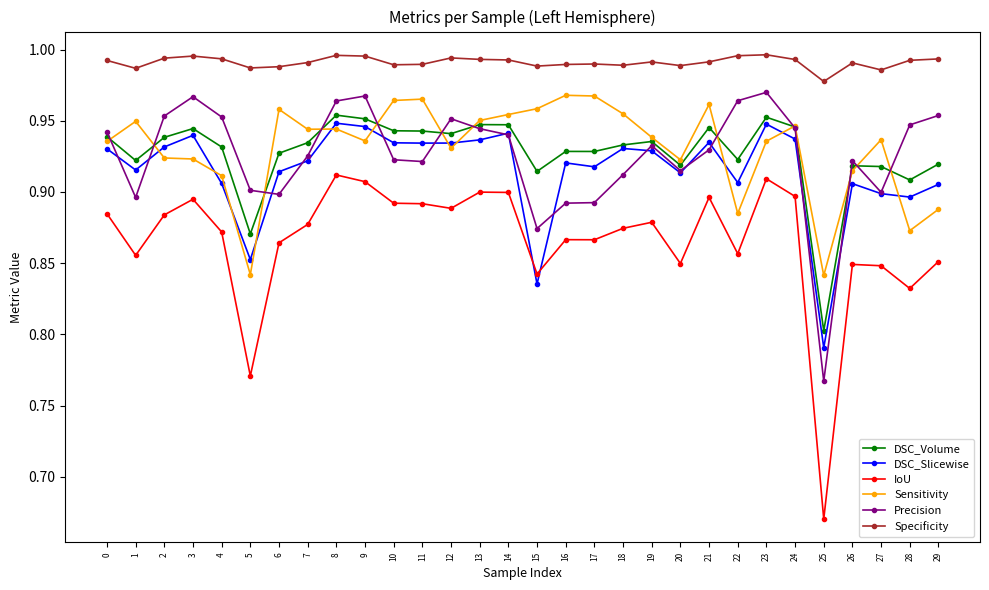

True or false: IoU and Specificity intersect in this chart.

False